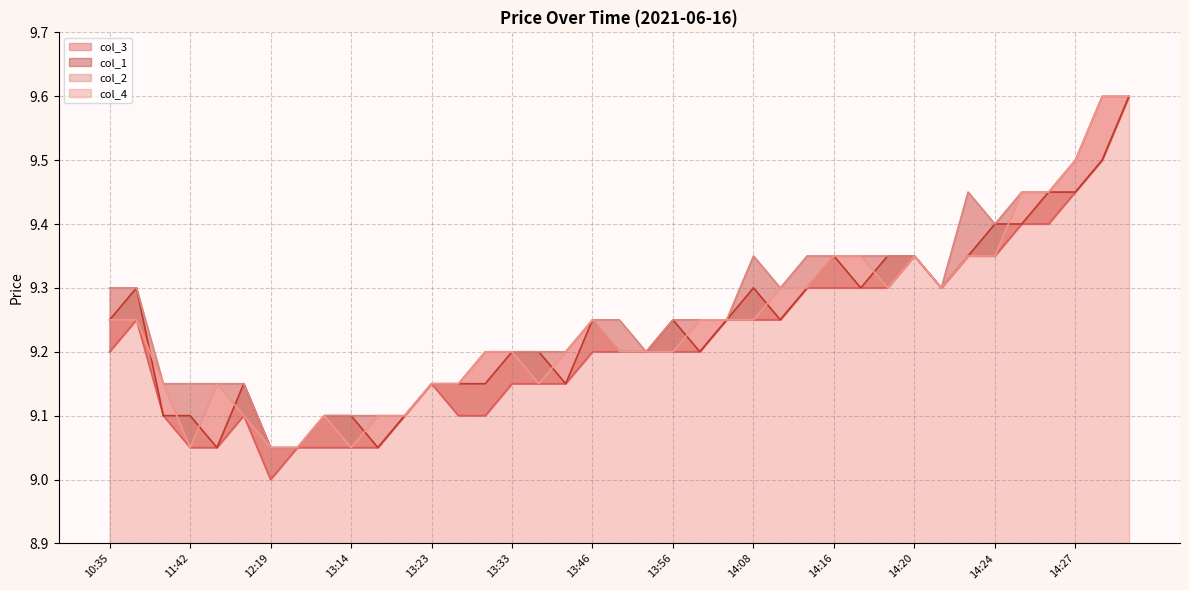

True or false: col_2 and col_1 intersect in this chart.

False